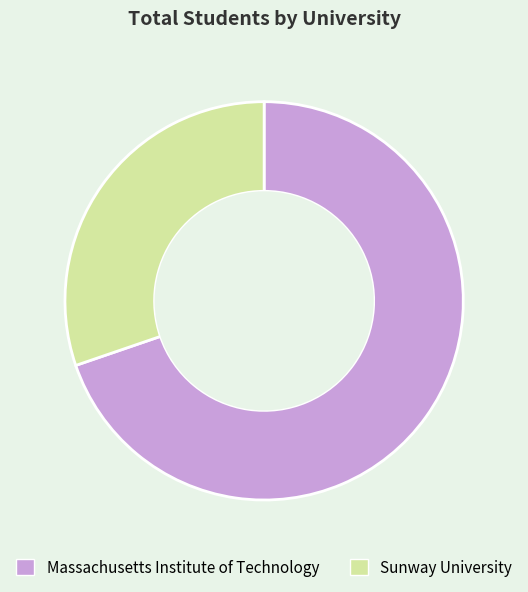

Approximately how many times larger is the value at Massachusetts Institute of Technology compared to Sunway University?

2.3